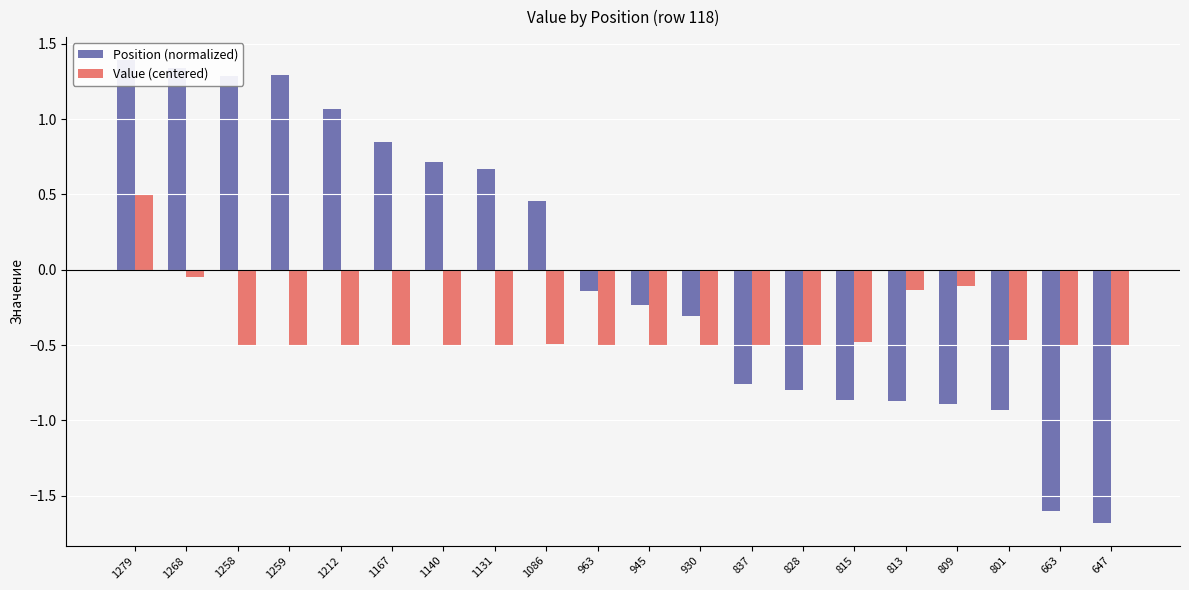

What is the difference between the Position (normalized) values at 1279 and 813?

2.3